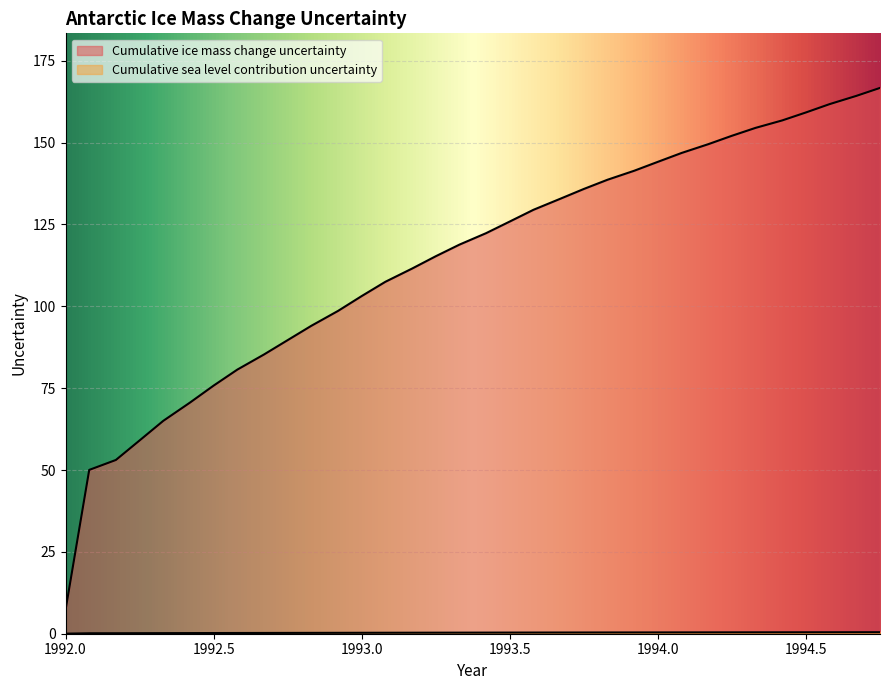

At which label is Cumulative ice mass change uncertainty closest to 0?

1992.0